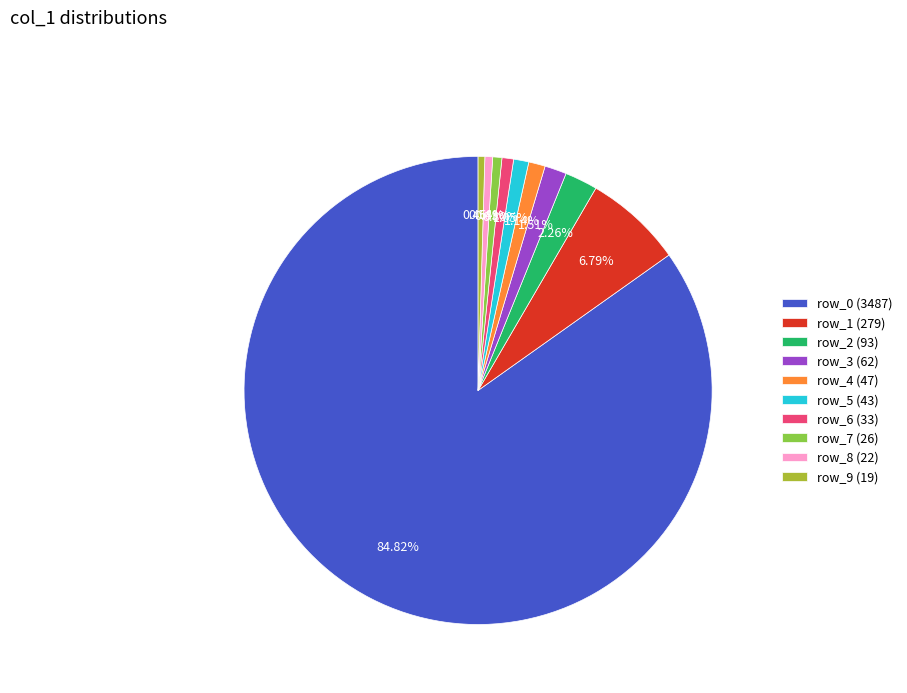

Count the number of slices in the pie.

10